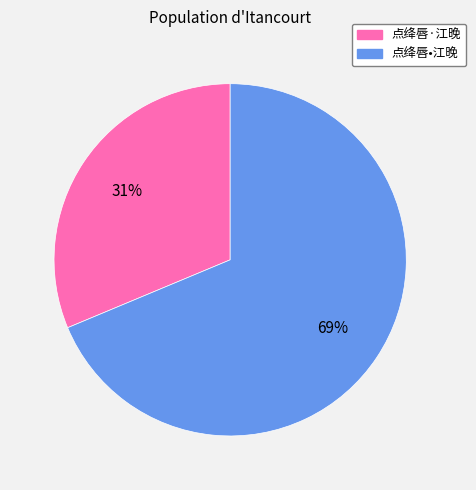

To the nearest percent, what is the average slice percentage?

50%